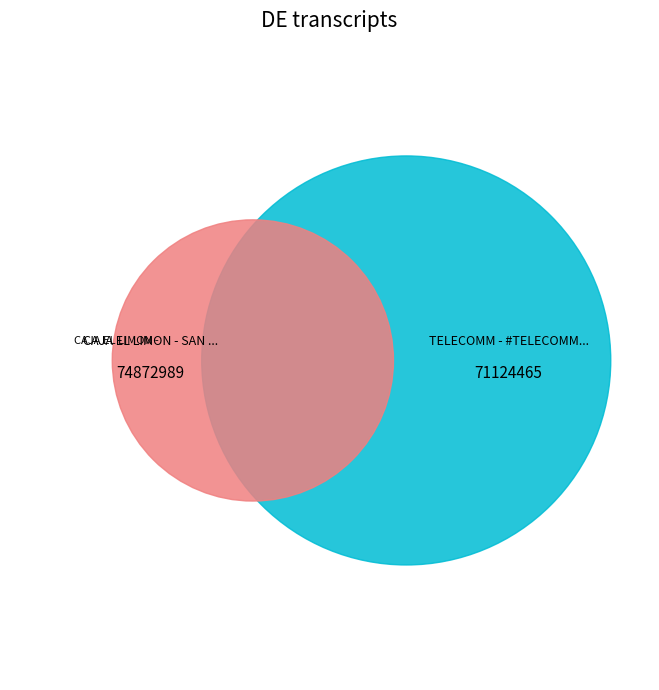

To the nearest percent, what is the difference between the largest and smallest slice percentages?

3%